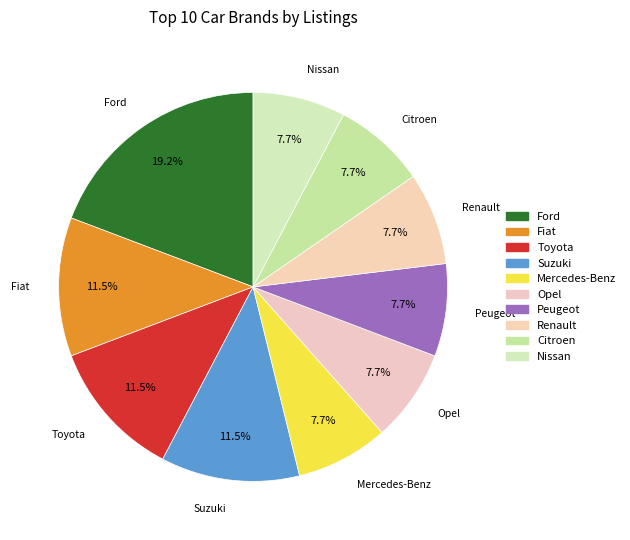

How many slices are in this pie chart?

10